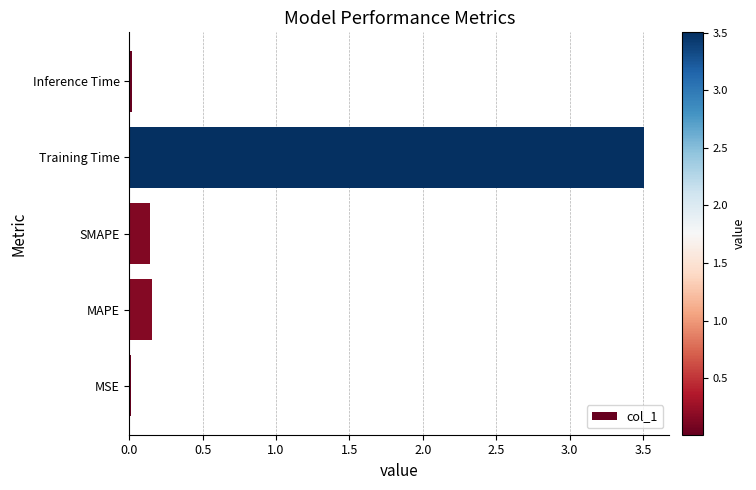

Which has a higher value, SMAPE or Inference Time?

SMAPE